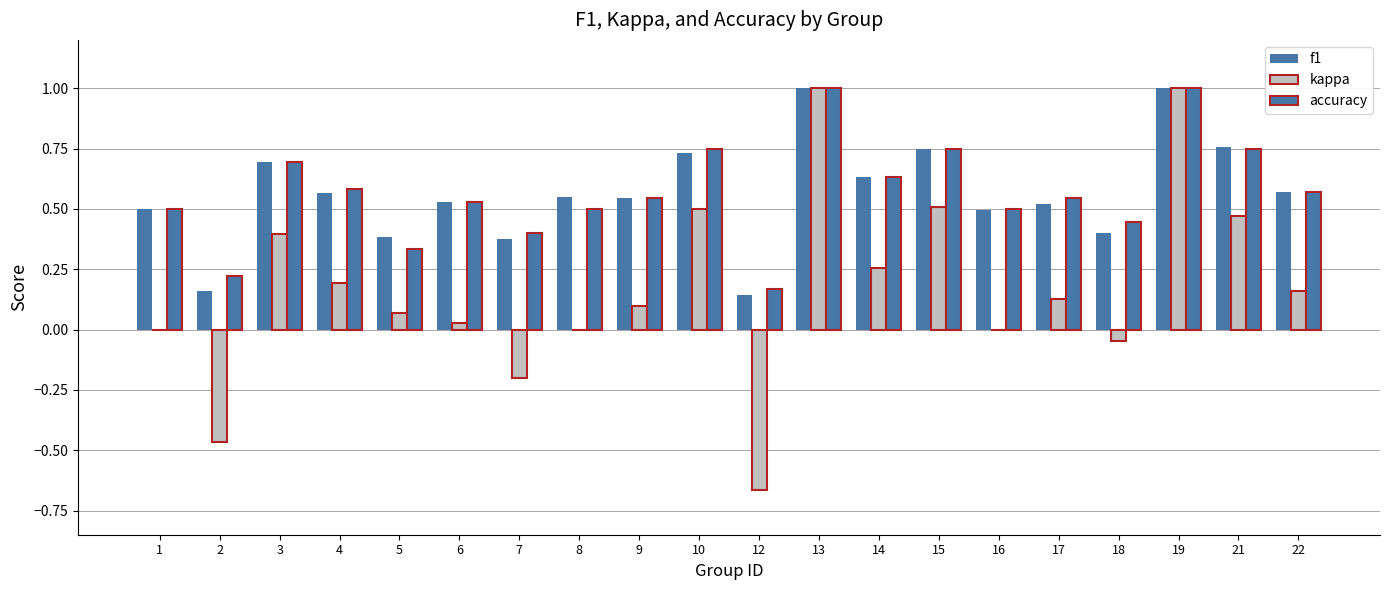

Reading left to right, transcribe all the data shown in this chart.

f1: 0.5	0.2	0.7	0.6	0.4	0.5	0.4	0.5	0.5	0.7	0.1	1.0	0.6	0.8	0.5	0.5	0.4	1.0	0.8	0.6
kappa: 0.0	-0.5	0.4	0.2	0.1	0.0	-0.2	0.0	0.1	0.5	-0.7	1.0	0.3	0.5	0.0	0.1	-0.0	1.0	0.5	0.2
accuracy: 0.5	0.2	0.7	0.6	0.3	0.5	0.4	0.5	0.5	0.8	0.2	1.0	0.6	0.8	0.5	0.5	0.4	1.0	0.8	0.6